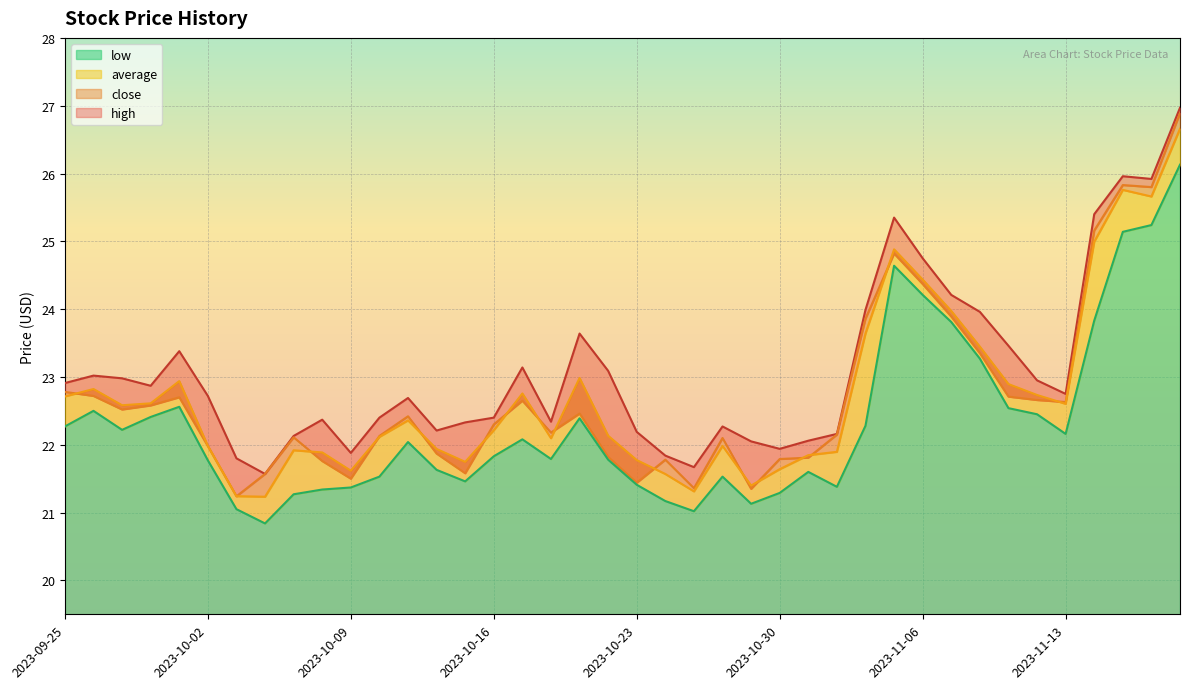

What is the greatest value displayed?

27.0